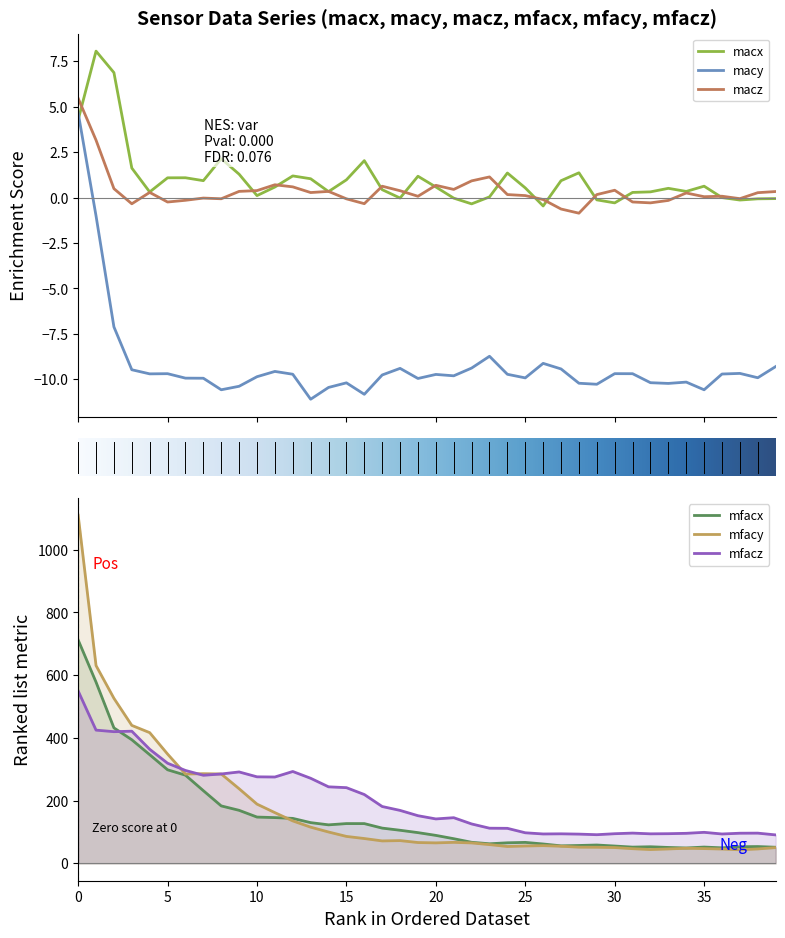

In macz, how many points are higher than both neighbors (excluding endpoints)?

10